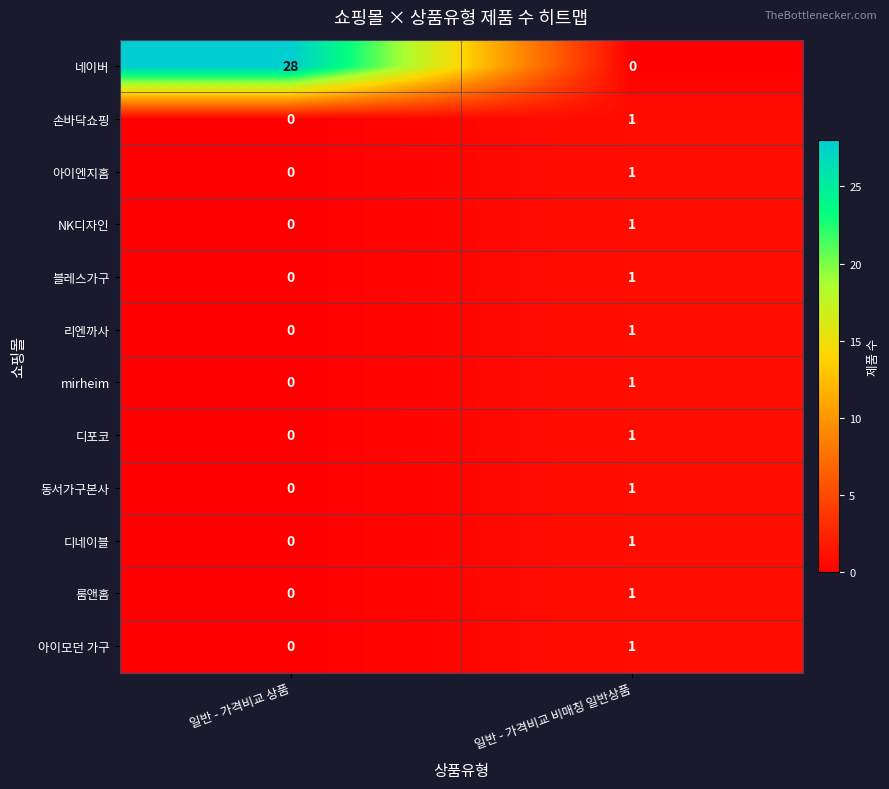

Reading left to right, extract all data points from this chart.

네이버: 28	0
손바닥쇼핑: 0	1
아이엔지홈: 0	1
NK디자인: 0	1
블레스가구: 0	1
리엔까사: 0	1
mirheim: 0	1
디포코: 0	1
동서가구본사: 0	1
디네이블: 0	1
룸앤홈: 0	1
아이모던 가구: 0	1